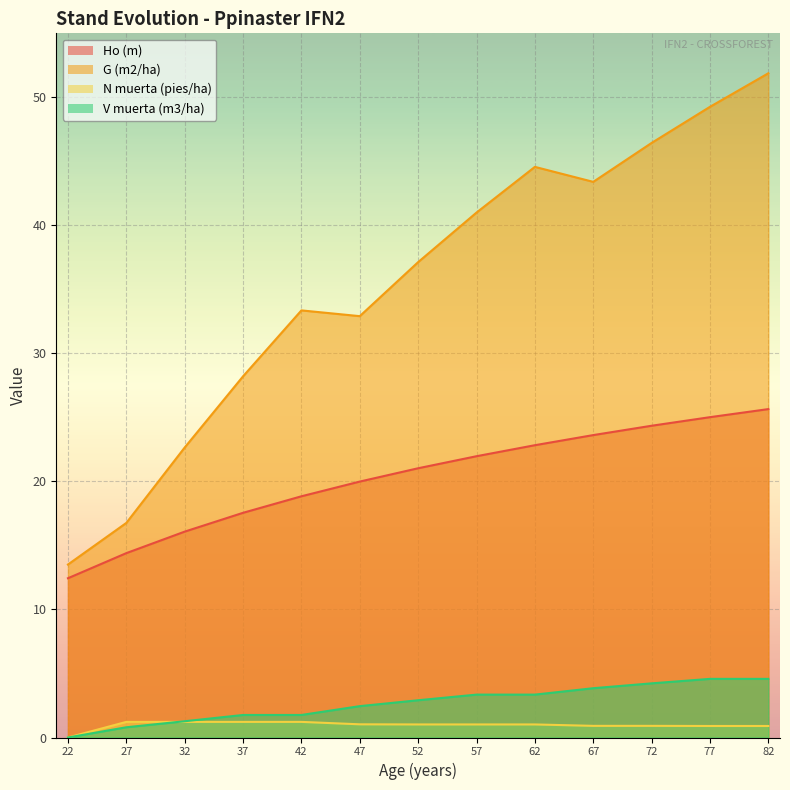

What is the value of the Ho (m) point at the 13th from the left?

25.6